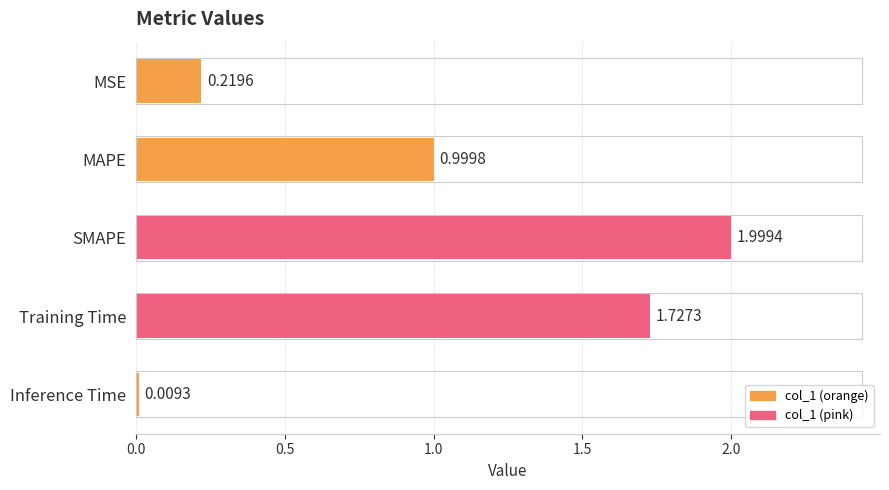

What is the average value?

1.0